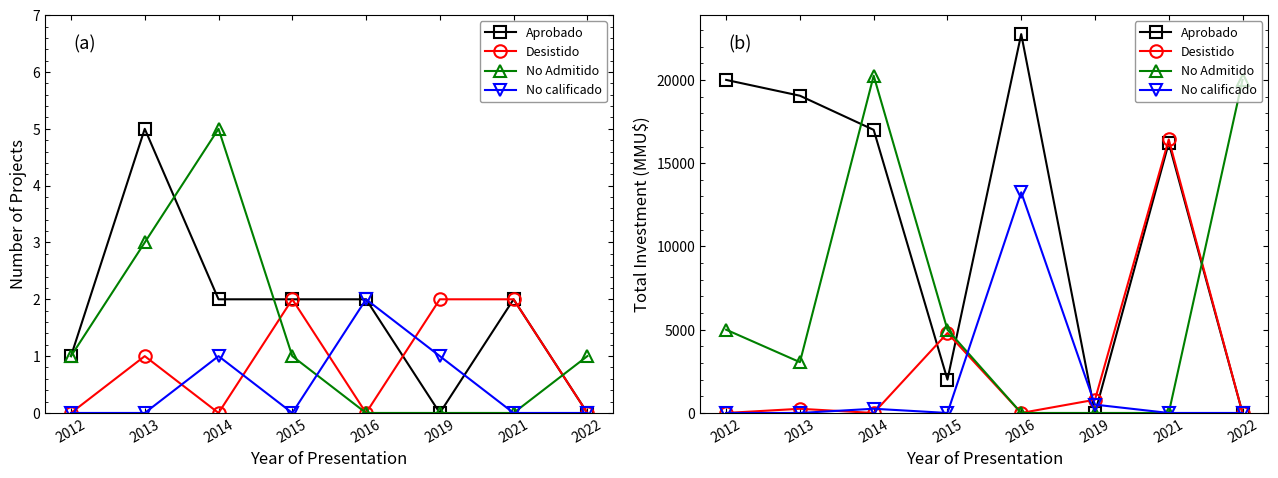

Is the value of Desistido at 2015 greater than the value of No Admitido at 2013?

Yes